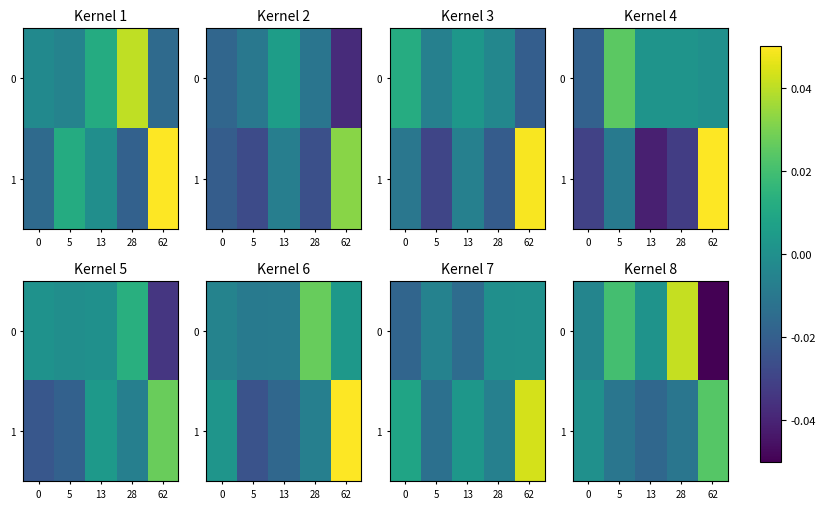

List the labels in order of 0 value, smallest first.

62, 0, 13, 5, 28